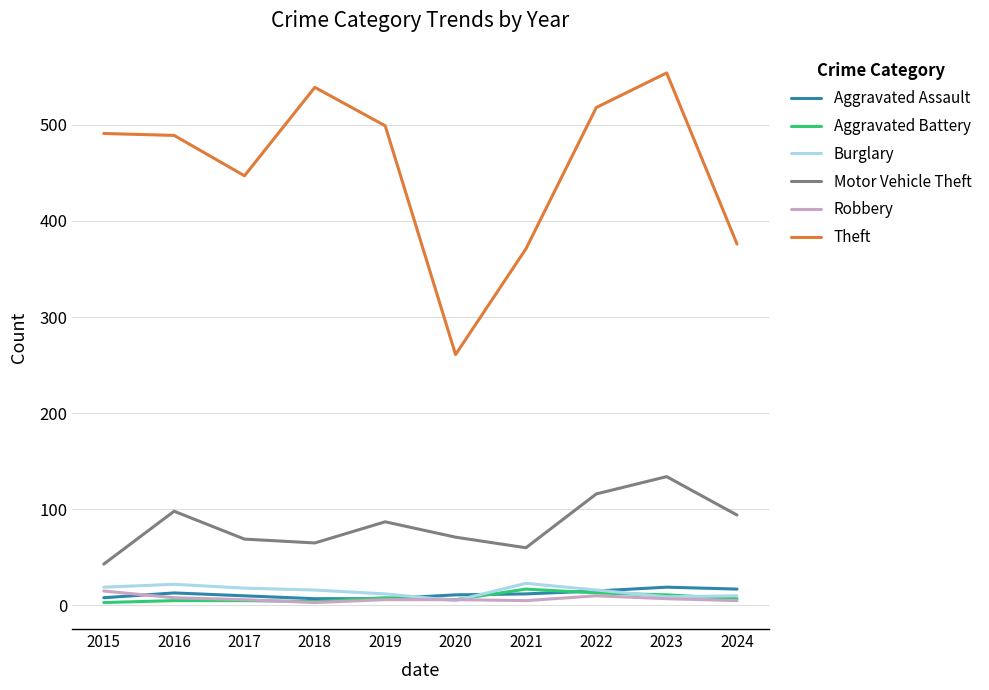

True or false: Motor Vehicle Theft and Robbery intersect in this chart.

False